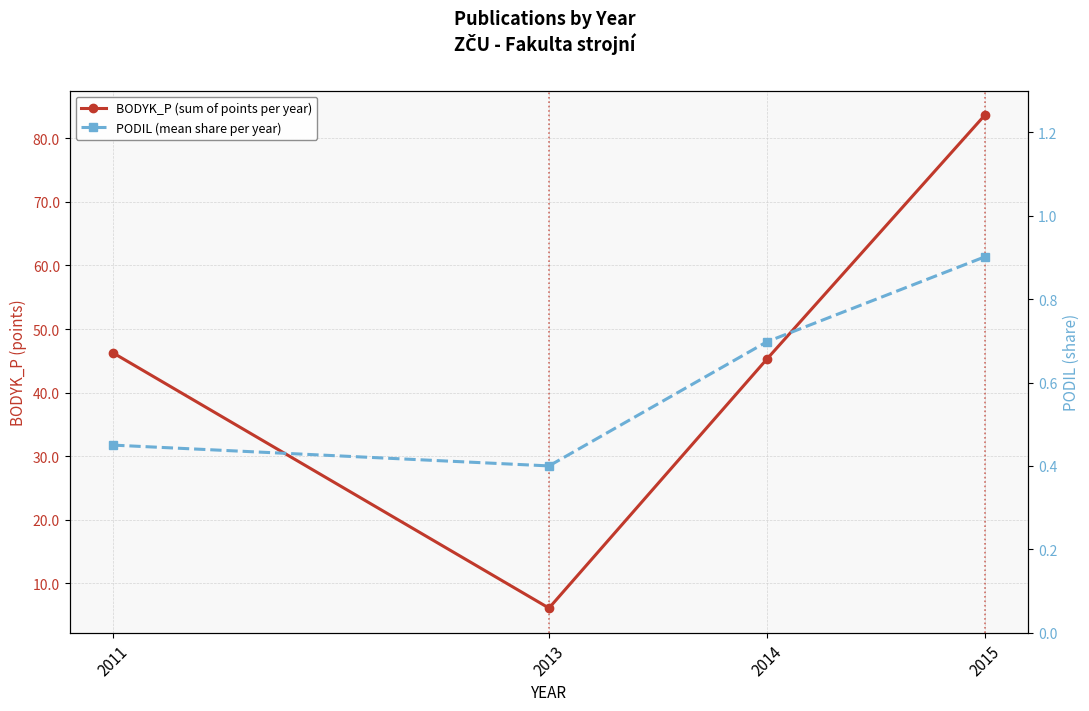

True or false: PODIL (mean share per year) has a value of 0.9 at 2014.

False